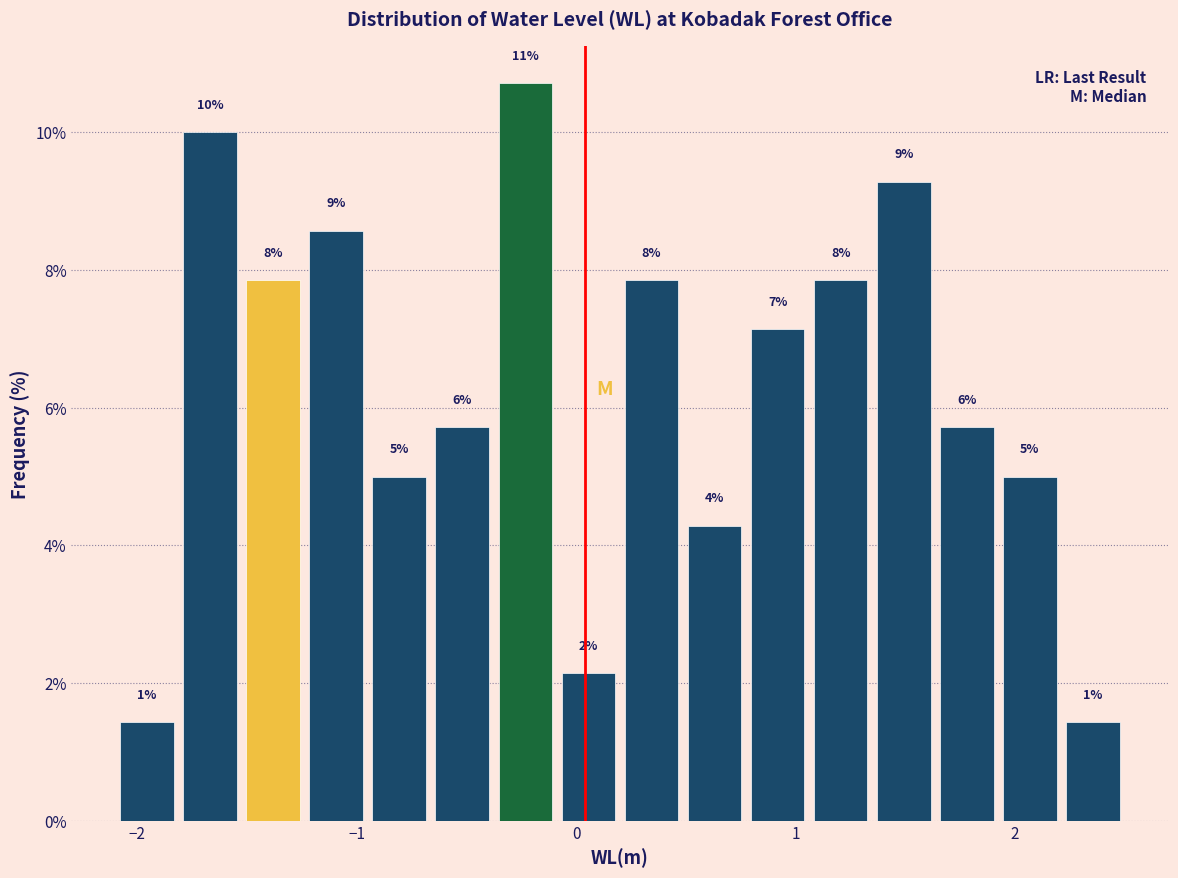

Read against the x-axis, roughly where is the centre of the tallest bar?

-0.2